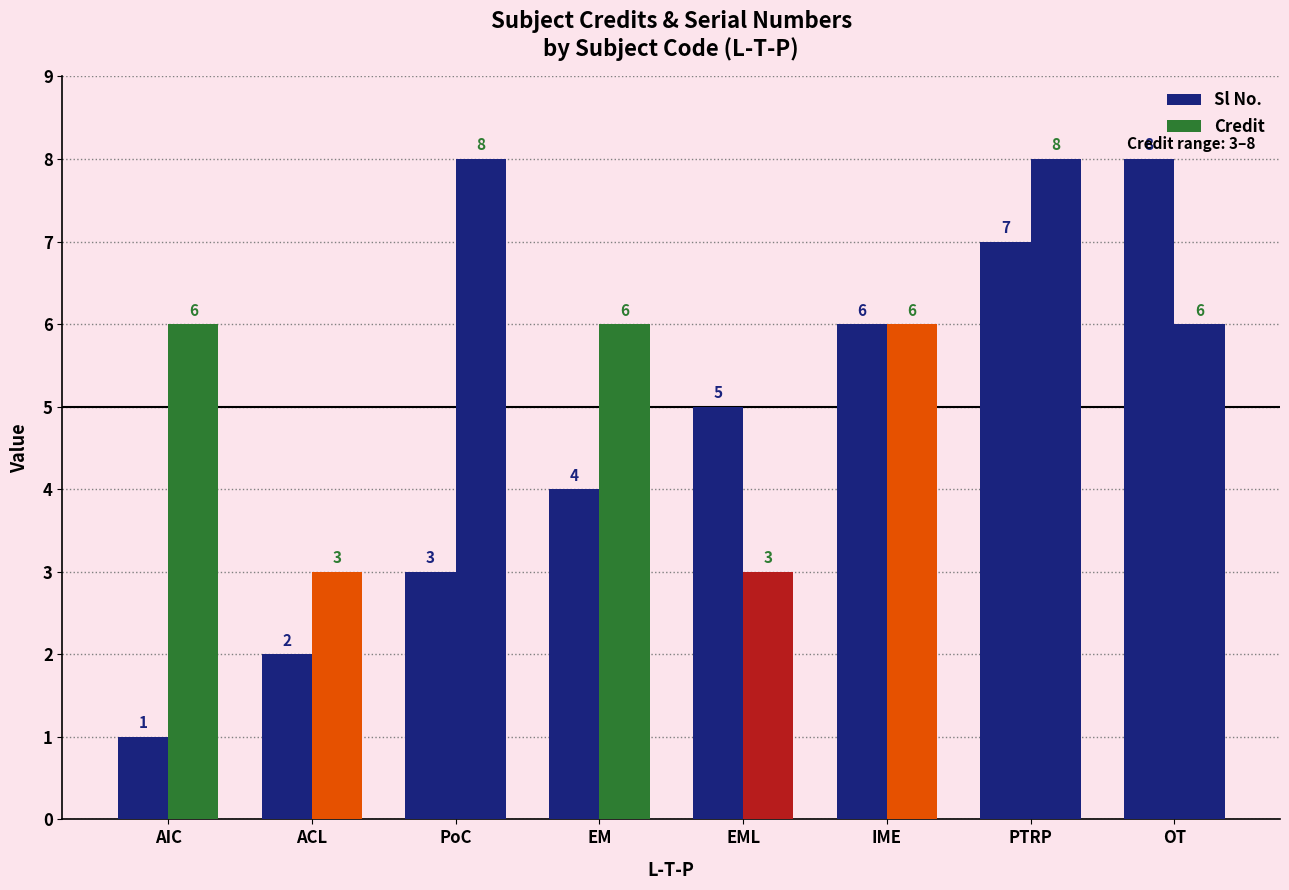

Reading left to right, extract all data points from this chart.

Sl No.: AIC=1	ACL=2	PoC=3	EM=4	EML=5	IME=6	PTRP=7	OT=8
Credit: AIC=6	ACL=3	PoC=8	EM=6	EML=3	IME=6	PTRP=8	OT=6